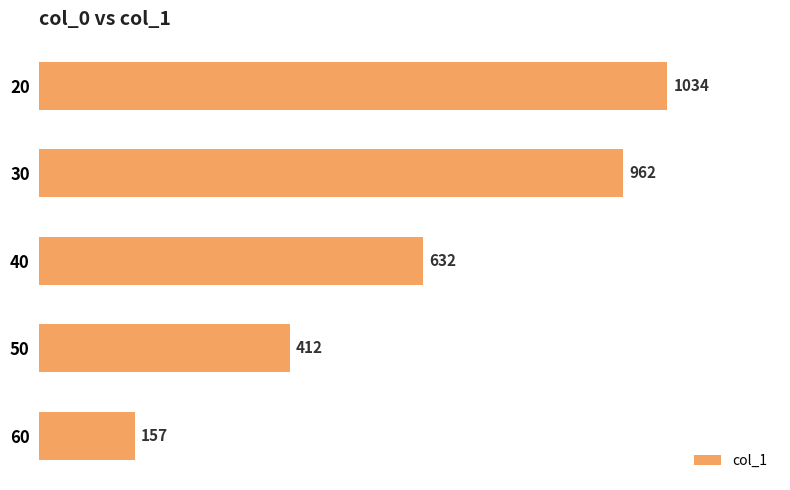

What is the value of the 2nd bar from the top?

962